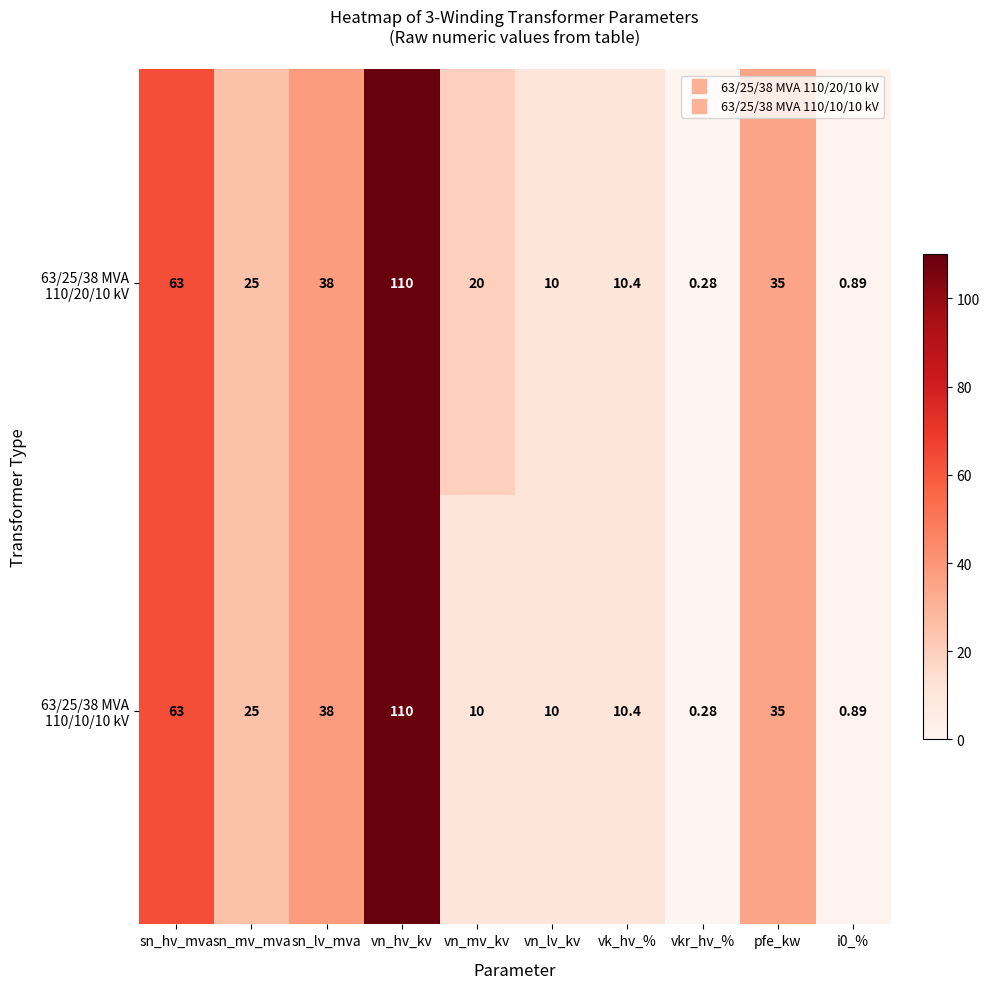

Which category has the lowest value across all series?

vkr_hv_%